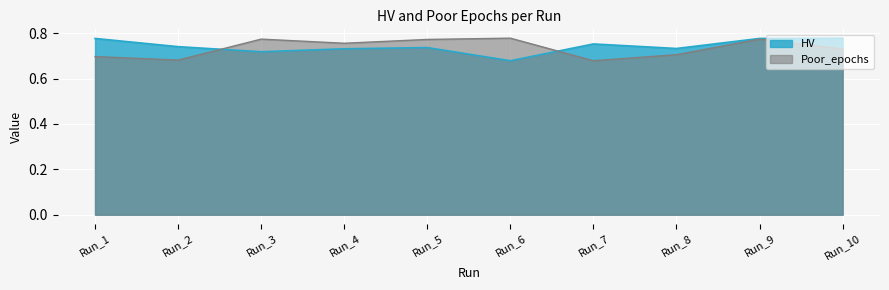

What is the approximate value of HV at Run_9?

0.8